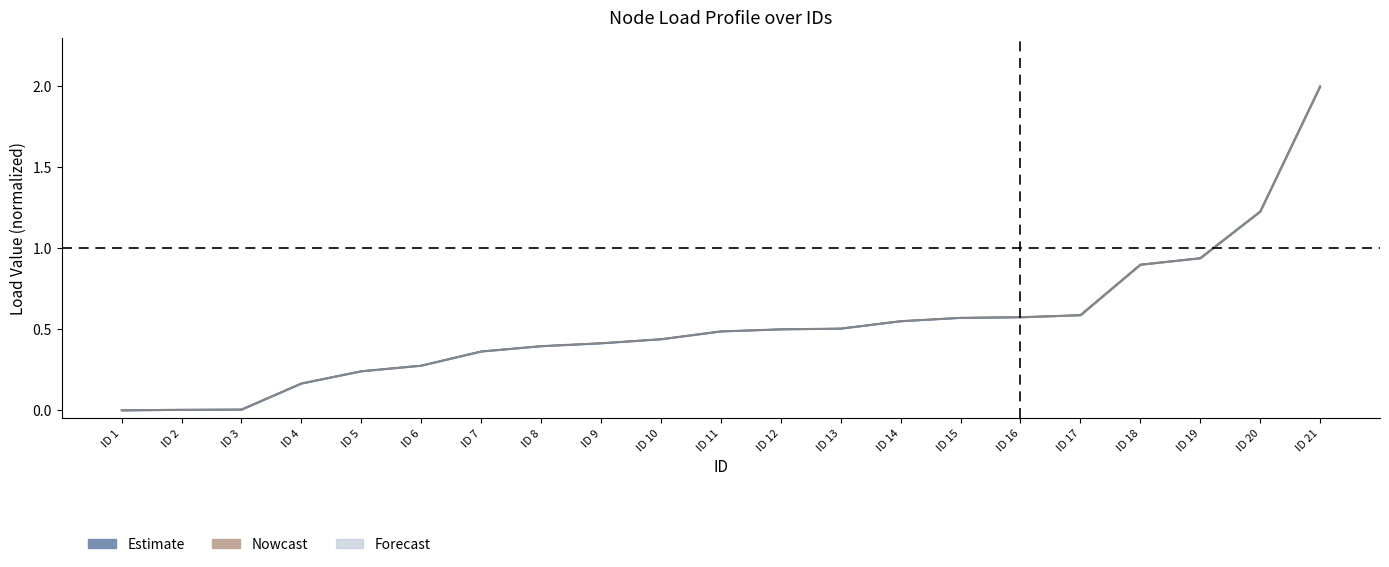

What is the value of the Load_t1_o5 point at the 11th from the left?

0.5